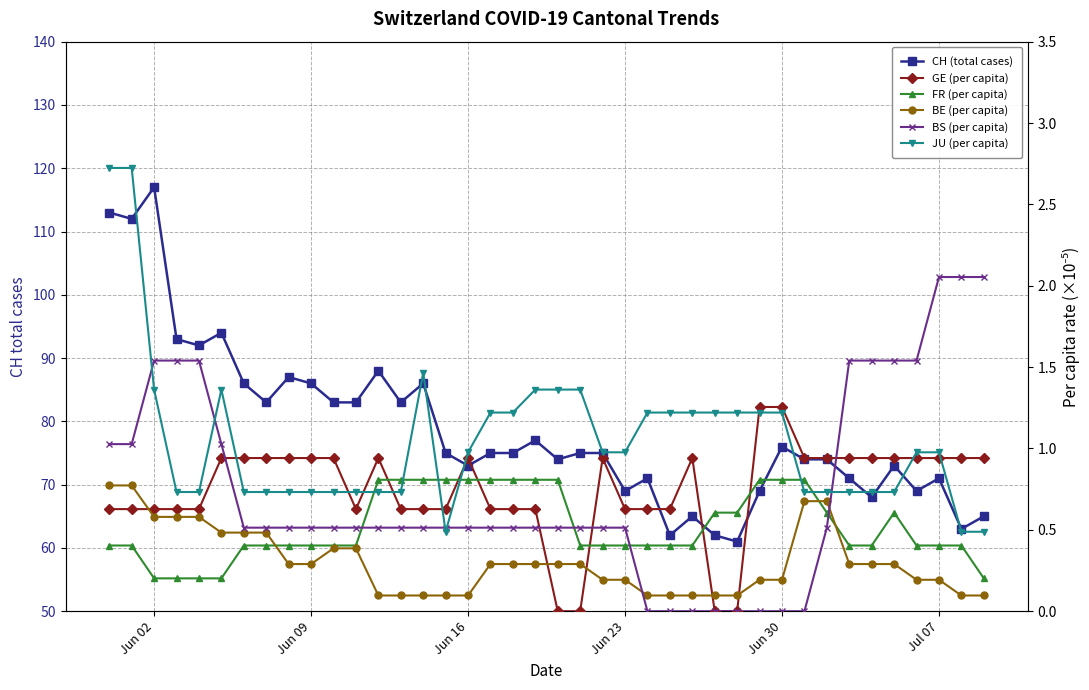

How many lines are shown in the chart?

6